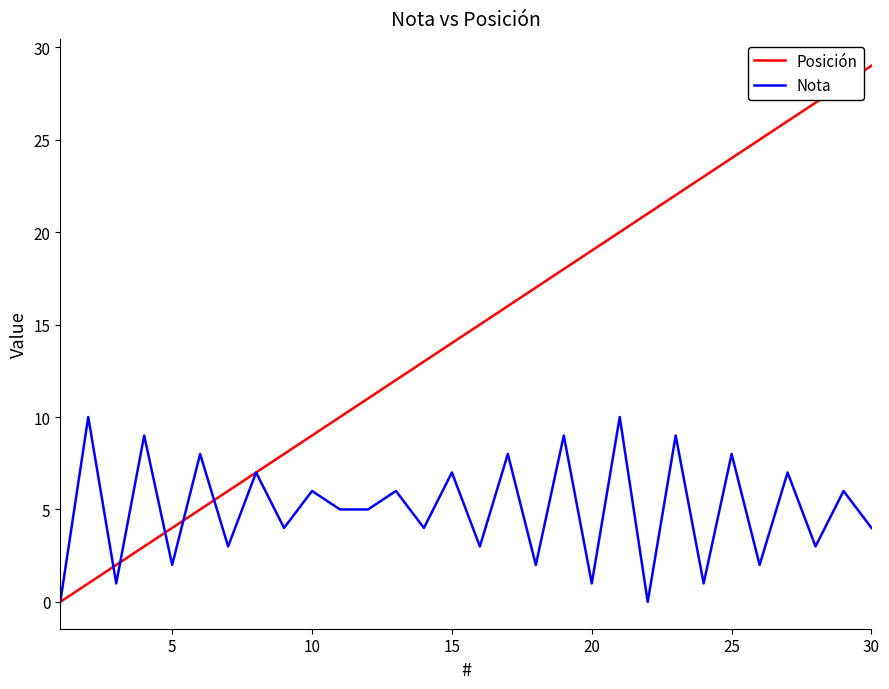

What is the maximum value for Posición?

29